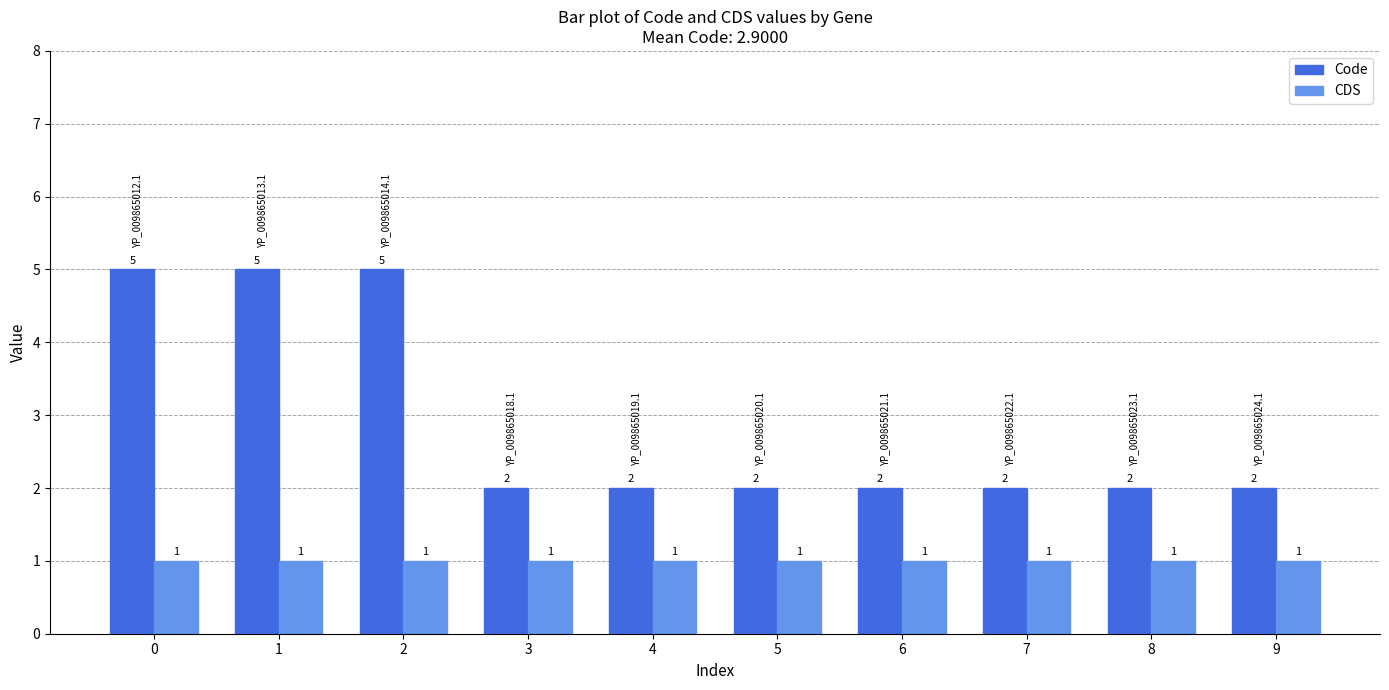

The value of CDS at 7 is 2. True or false?

False